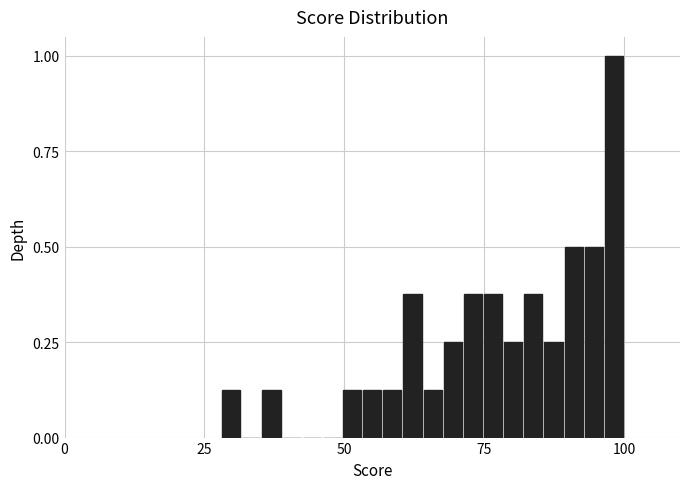

Read against the x-axis, roughly where is the centre of the tallest bar?

100